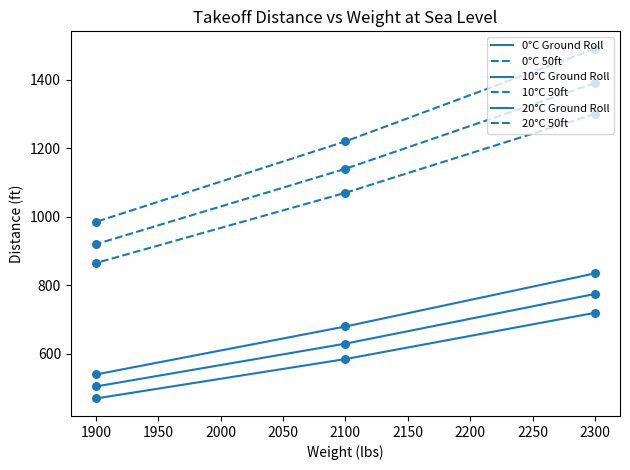

Which series contains the highest Y value?

20°C 50ft